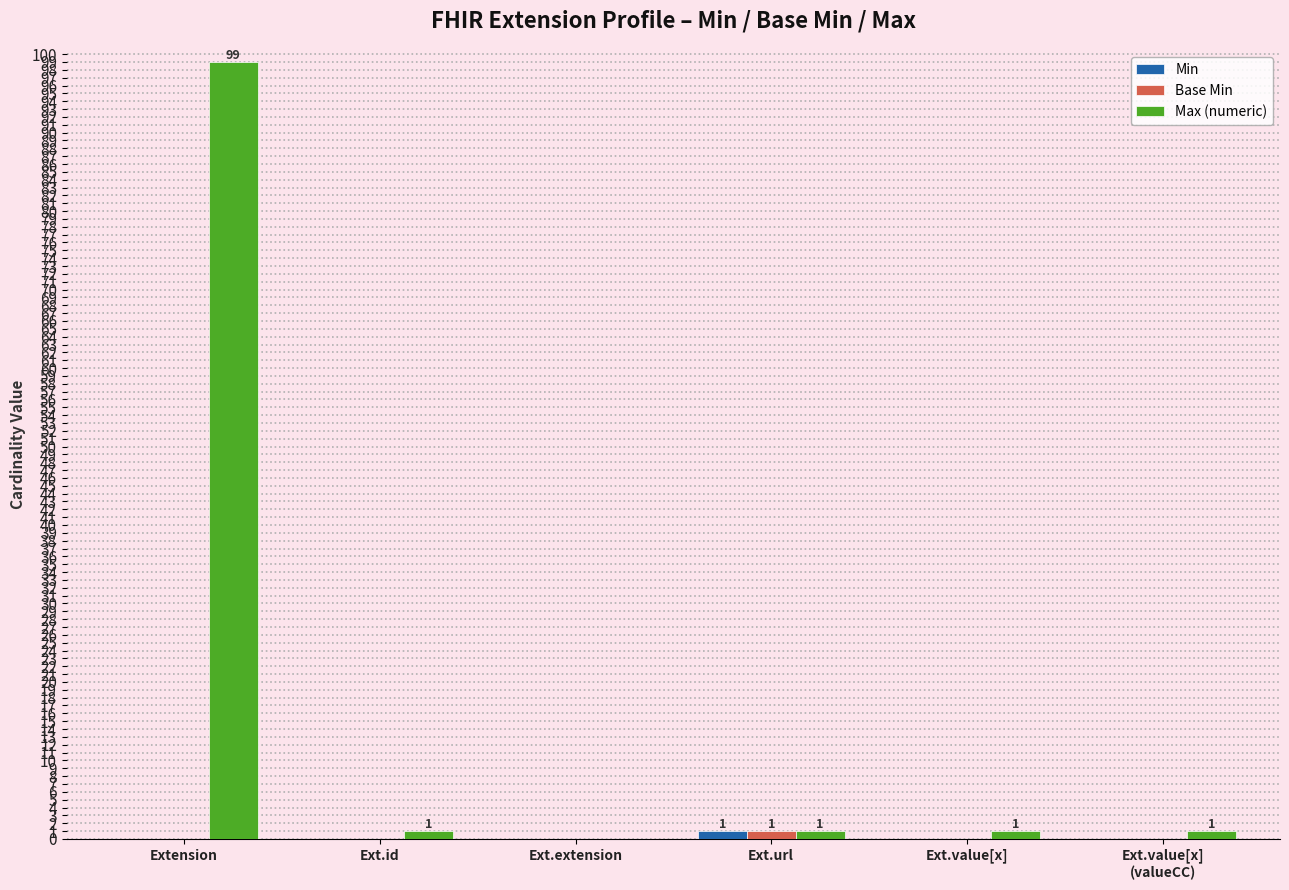

Between Extension and Ext.url, which series saw the biggest shift?

Max (numeric)